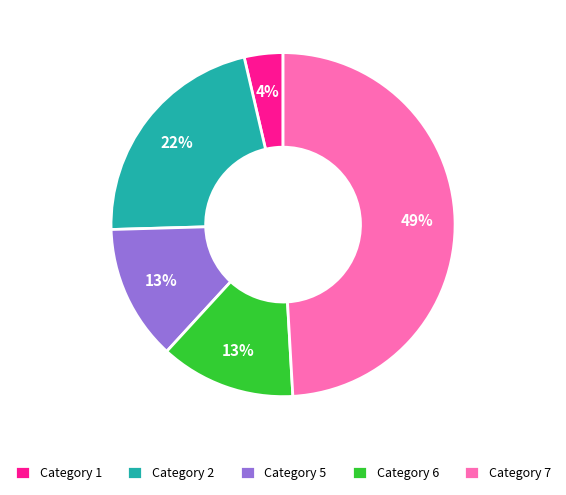

Do Category 5 and Category 2 together represent more than half of the pie?

No